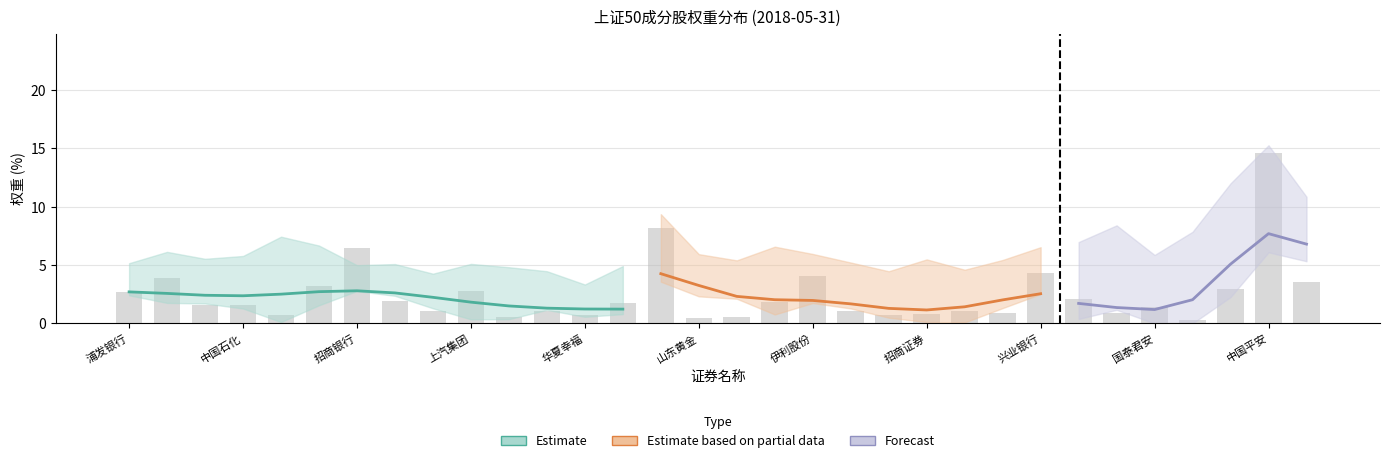

What is the change in value from 兴业银行 to 中国铁建?

-3.4